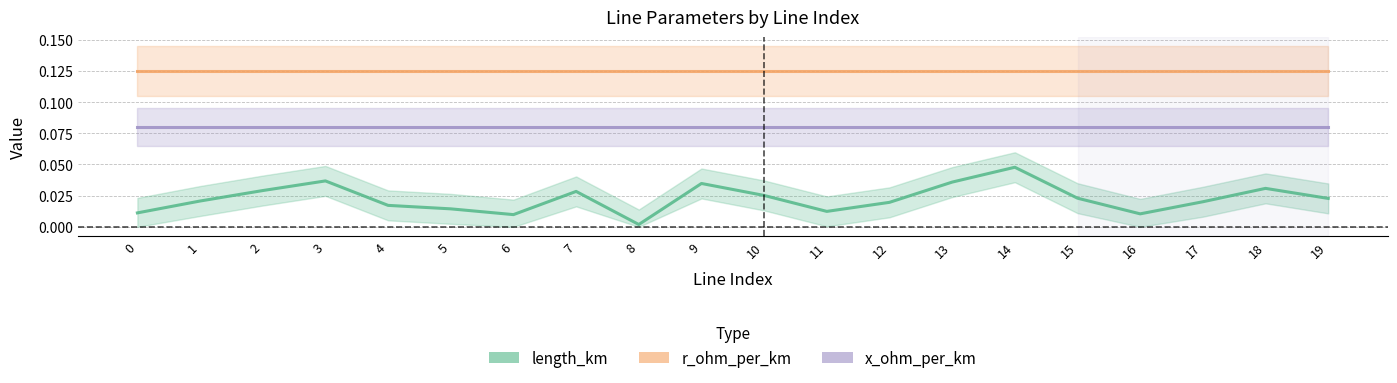

Reading left to right, extract all data points from this chart.

length_km: 0.0	0.0	0.0	0.0	0.0	0.0	0.0	0.0	0.0	0.0	0.0	0.0	0.0	0.0	0.0	0.0	0.0	0.0	0.0	0.0
r_ohm_per_km: 0.1	0.1	0.1	0.1	0.1	0.1	0.1	0.1	0.1	0.1	0.1	0.1	0.1	0.1	0.1	0.1	0.1	0.1	0.1	0.1
x_ohm_per_km: 0.1	0.1	0.1	0.1	0.1	0.1	0.1	0.1	0.1	0.1	0.1	0.1	0.1	0.1	0.1	0.1	0.1	0.1	0.1	0.1